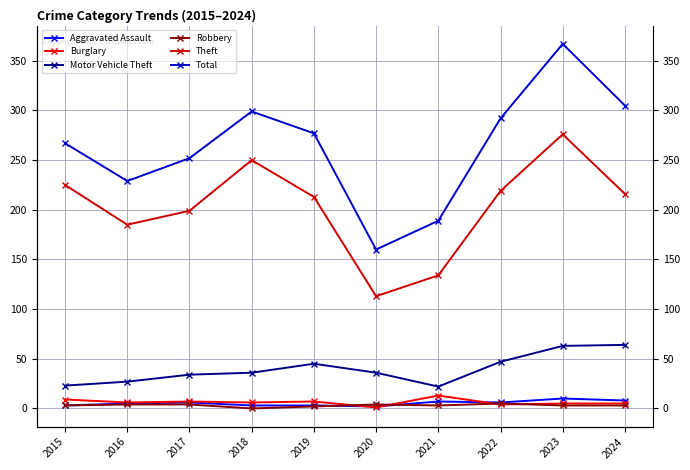

How many interior local peaks does the Aggravated Assault series have?

3